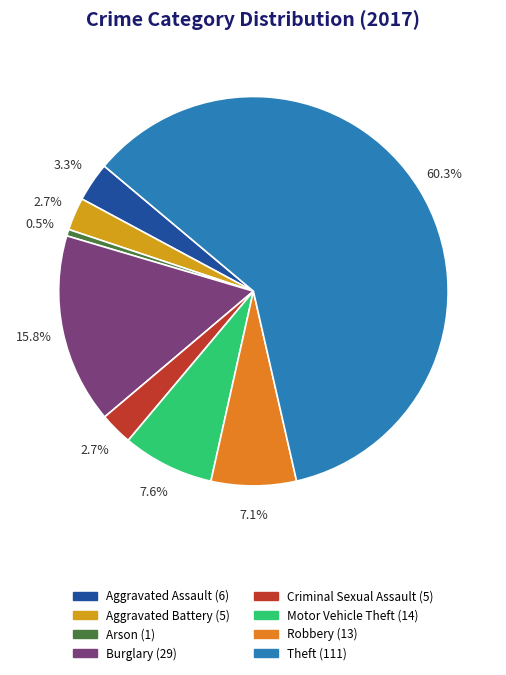

Which has a higher value, Theft or Criminal Sexual Assault?

Theft